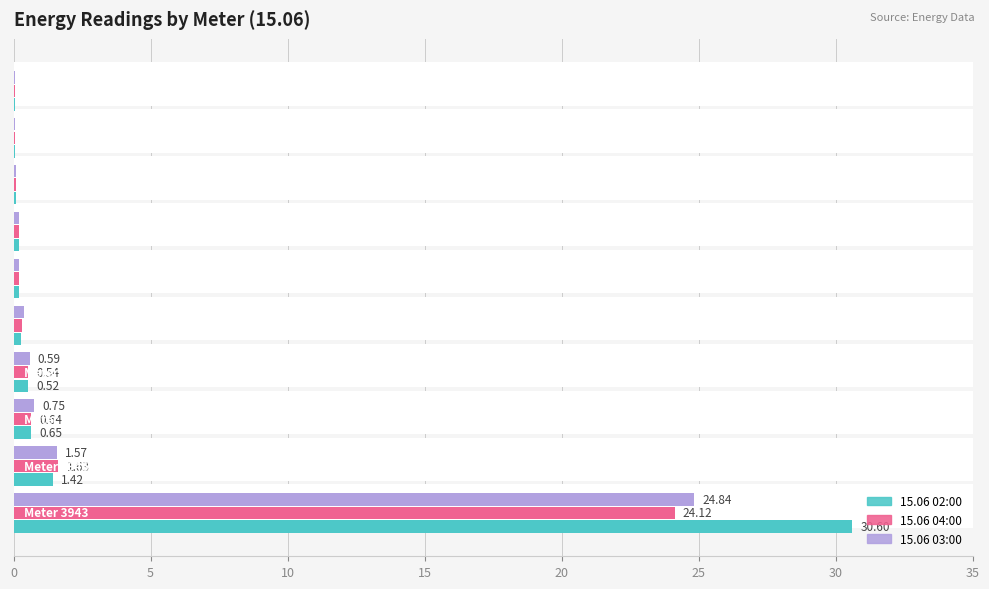

What is the total value across all series at 5?

4.6